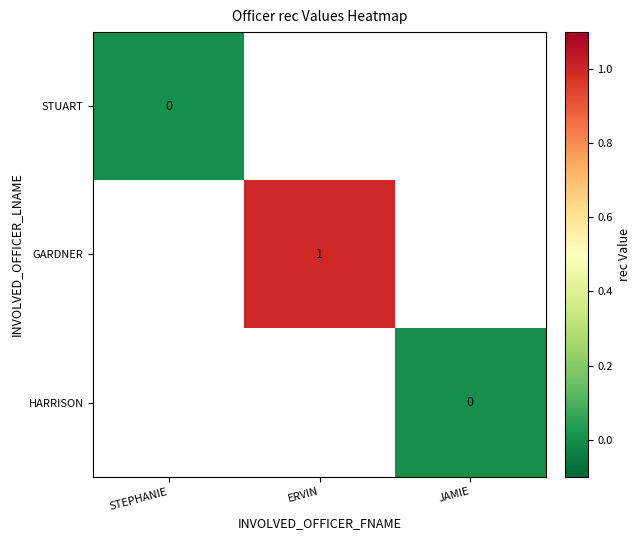

Is the value of GARDNER at JAMIE greater than the value of STUART at ERVIN?

No